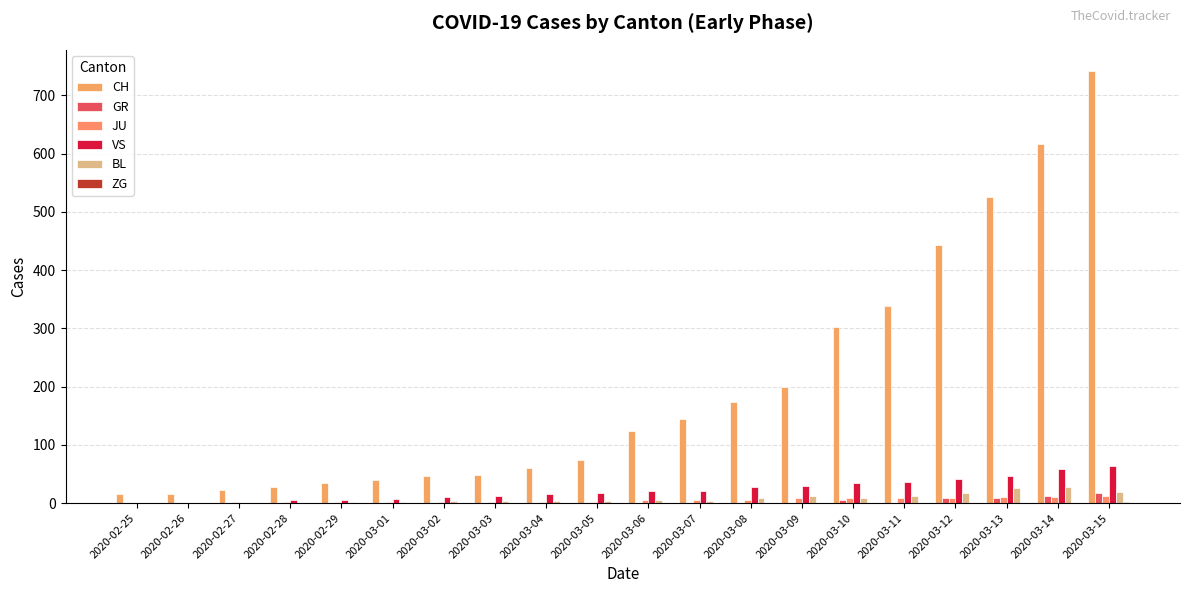

Between 2020-03-12 and 2020-02-26, which is larger?

2020-03-12